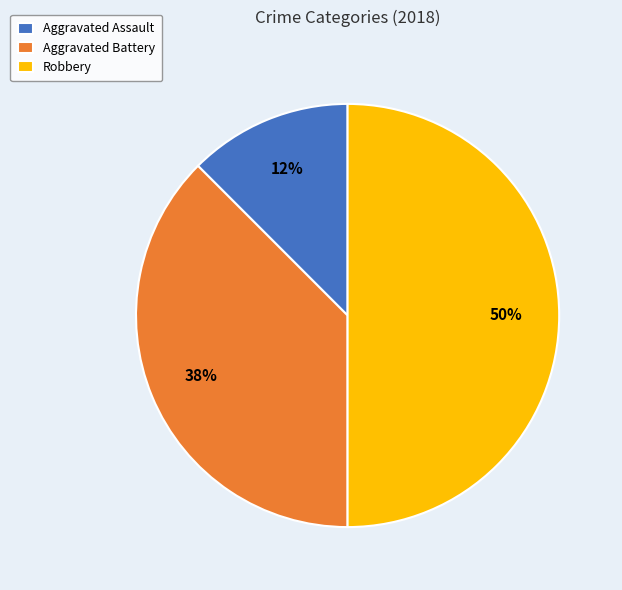

Which slice is the smallest?

Aggravated Assault